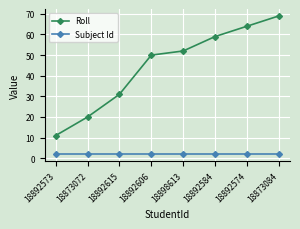

Rank the categories by Roll value from highest to lowest.

18873084, 18892574, 18892584, 18898613, 18892606, 18892615, 18873072, 18892573